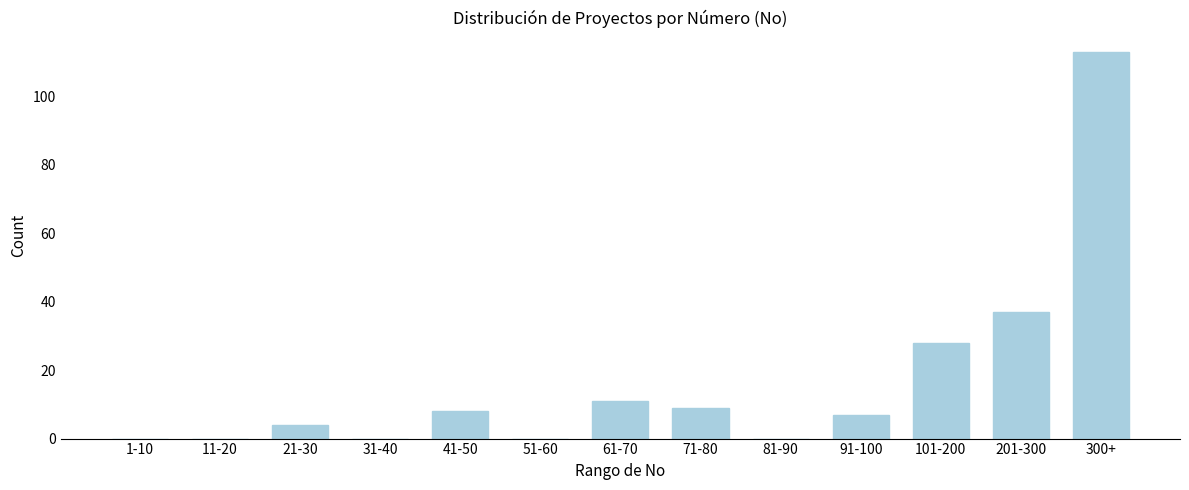

Reading right to left, extract all data points from this chart.

300+=113	201-300=37	101-200=28	91-100=7	81-90=0	71-80=9	61-70=11	51-60=0	41-50=8	31-40=0	21-30=4	11-20=0	1-10=0